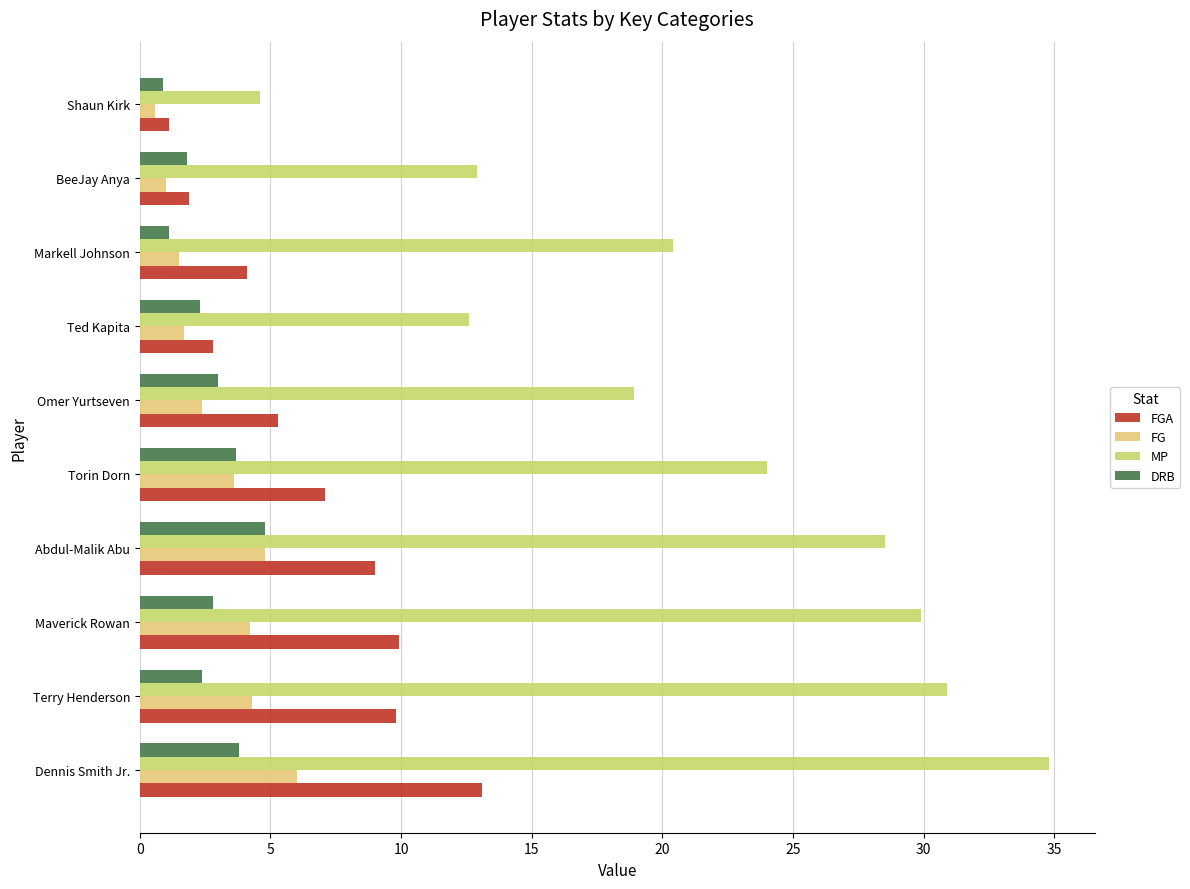

What is the difference between the second highest and minimum values in the FGA series?

8.8